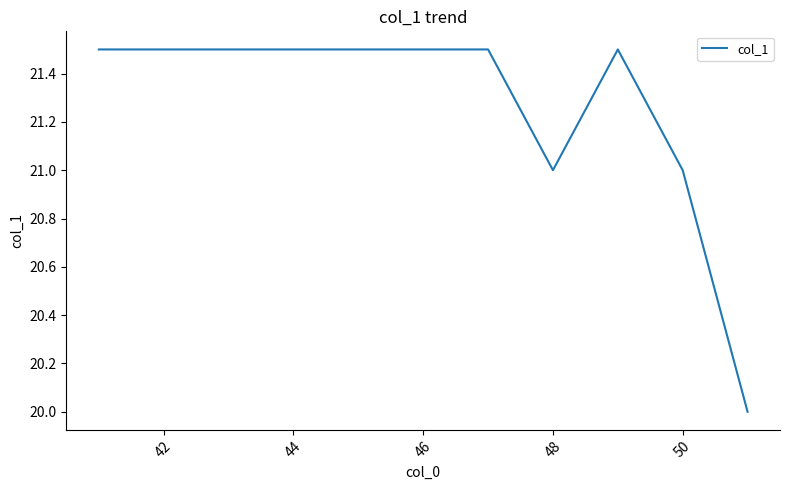

What is the smallest value displayed?

20.0